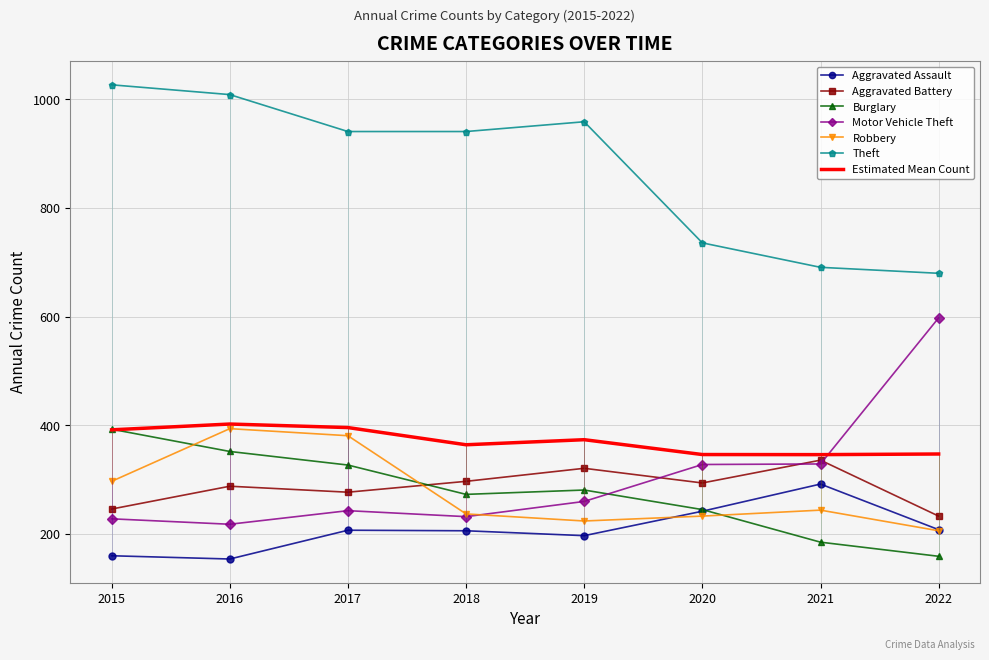

What is the difference between the Theft values at 2016 and 2021?

318.0